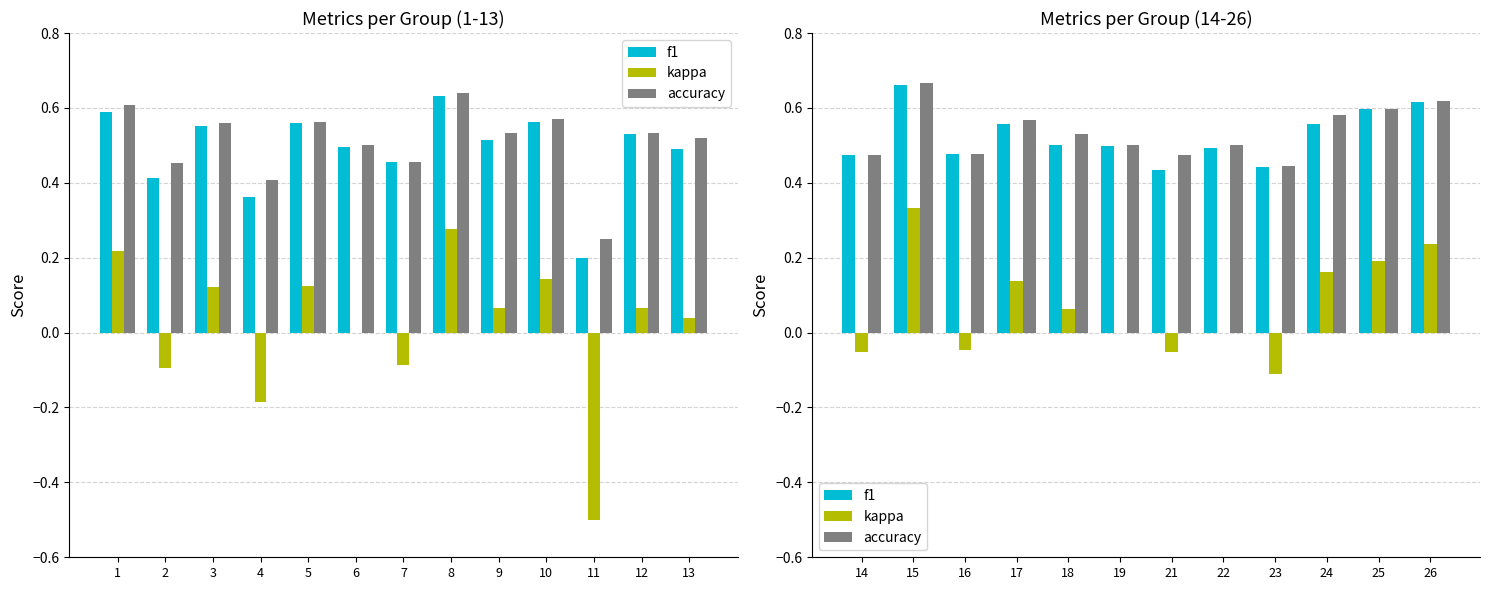

Between 21 and 26, which is larger?

26